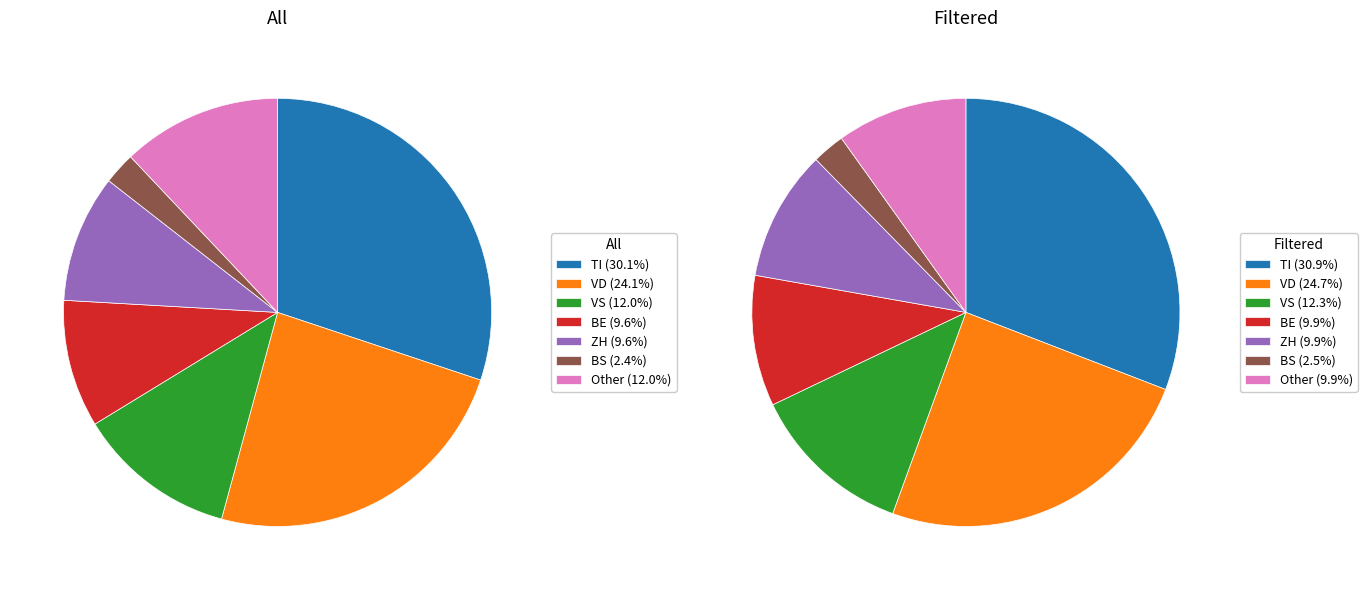

Which has a higher value, TI or FR?

TI